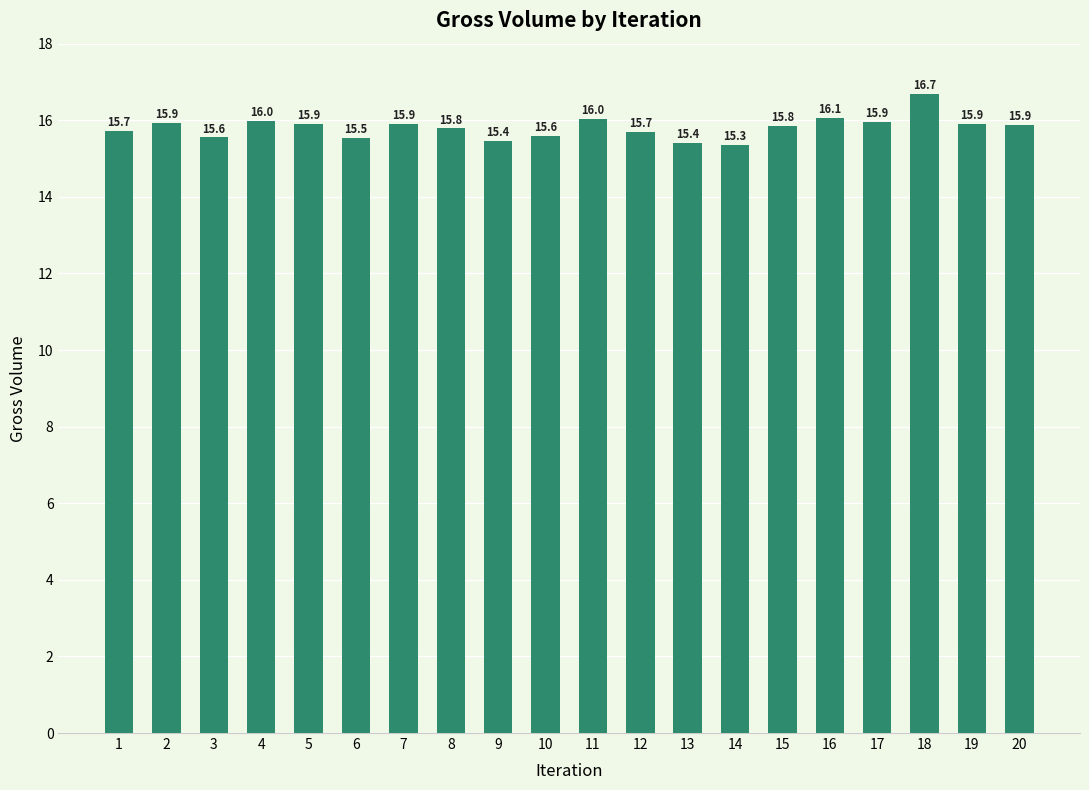

Which has a higher value, 4 or 7?

4